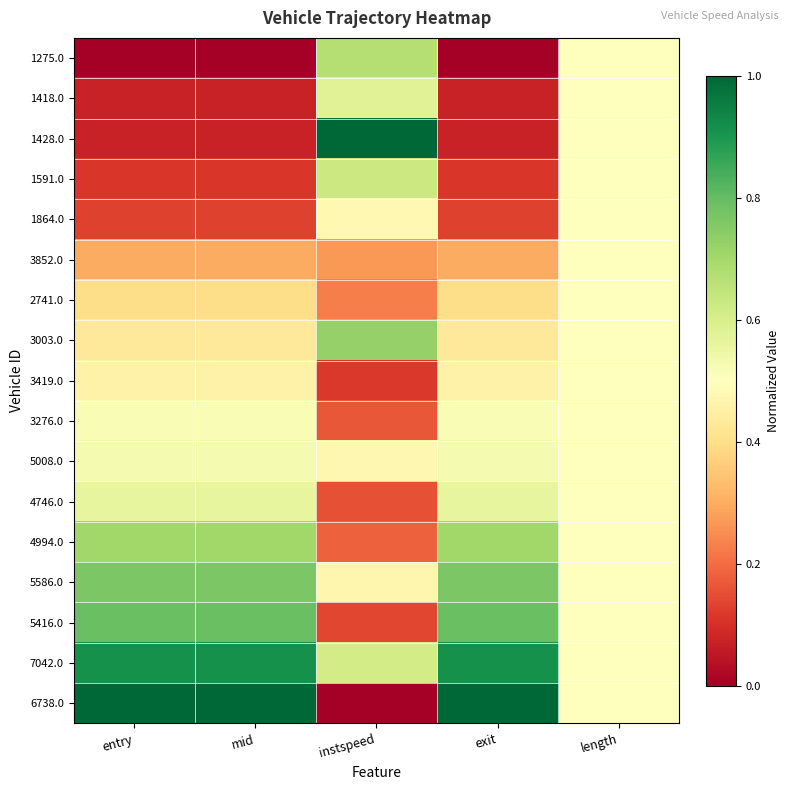

Between exit and length, which is larger?

length